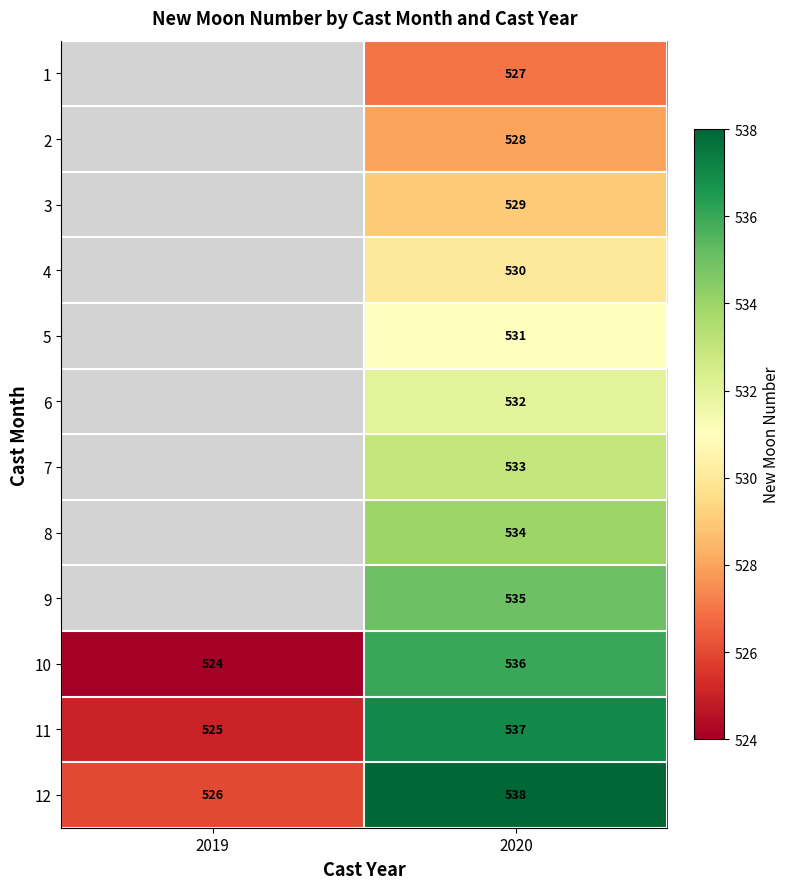

At 2020, list the series in order from smallest to largest.

1, 2, 3, 4, 5, 6, 7, 8, 9, 10, 11, 12